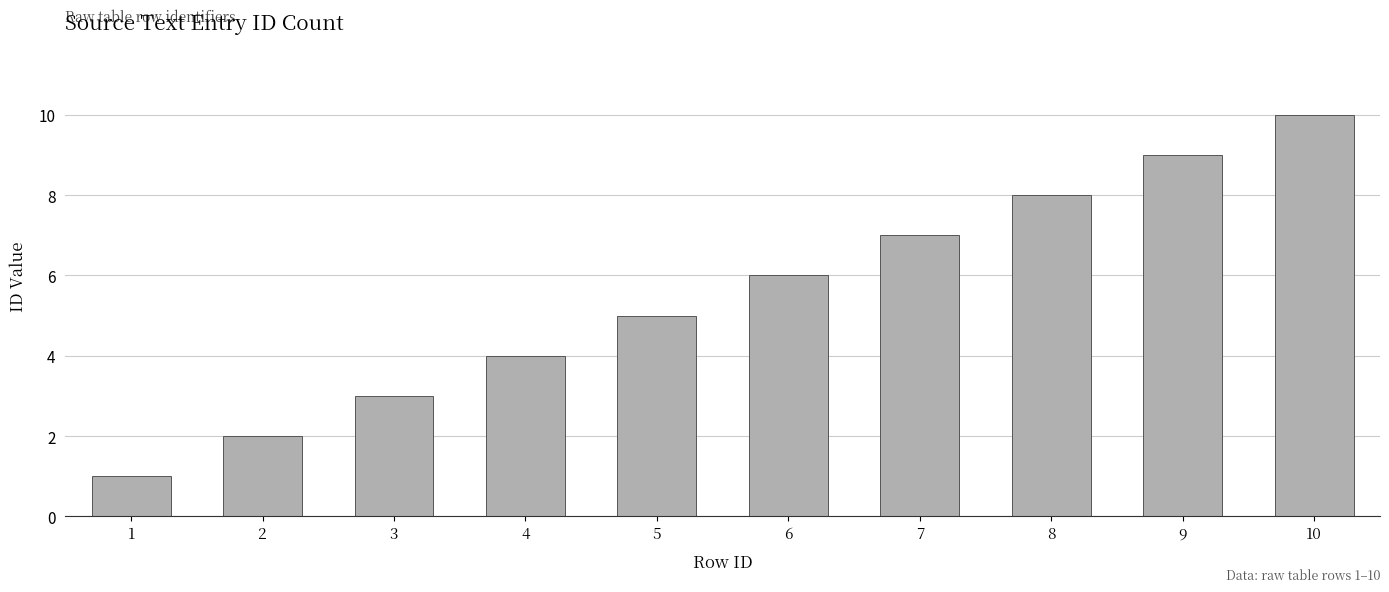

Rank the categories by value from highest to lowest.

10, 9, 8, 7, 6, 5, 4, 3, 2, 1